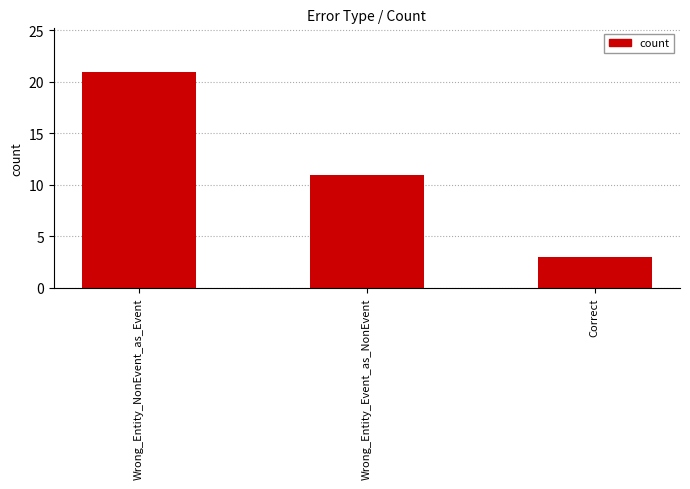

Reading right to left, what are all the values shown in this chart?

Correct=3	Wrong_Entity_Event_as_NonEvent=11	Wrong_Entity_NonEvent_as_Event=21